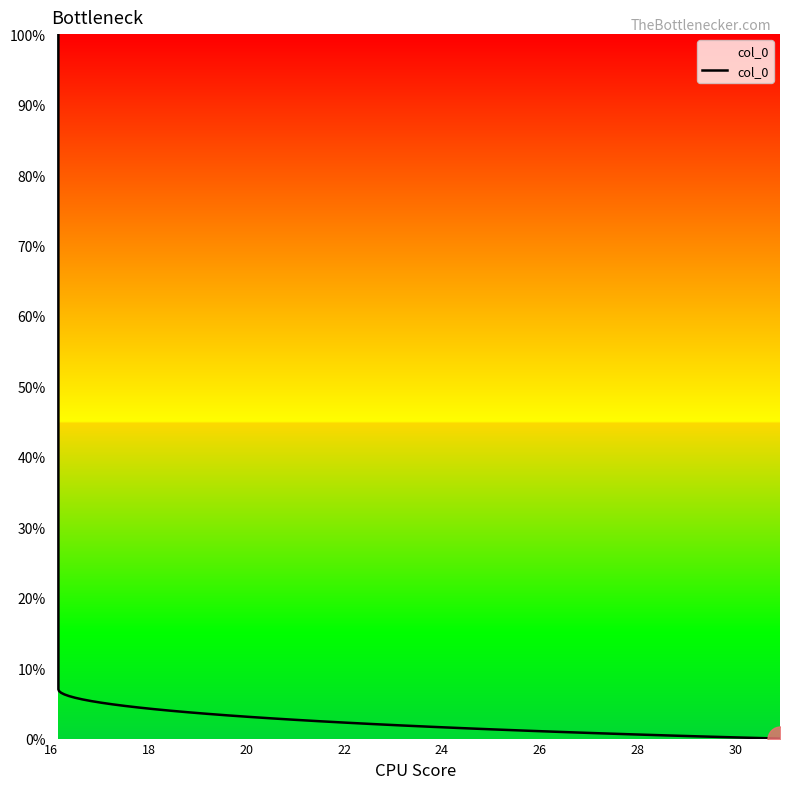

At which label does the data first exceed 3?

16